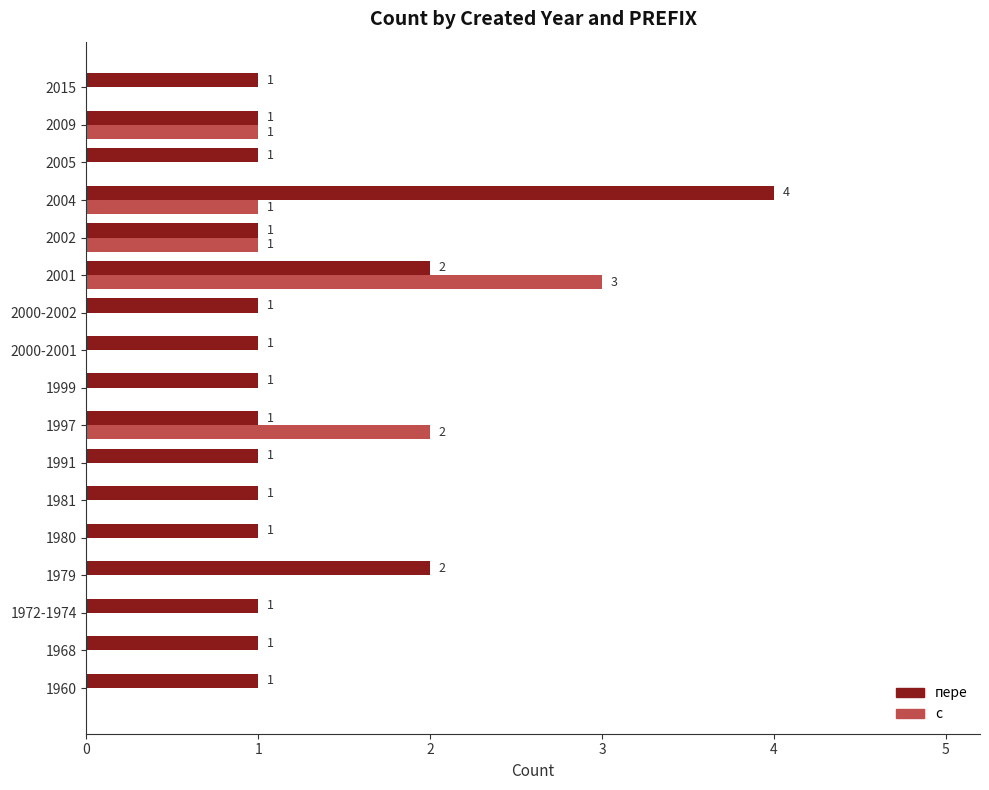

How many с values are between 0 and 1?

15